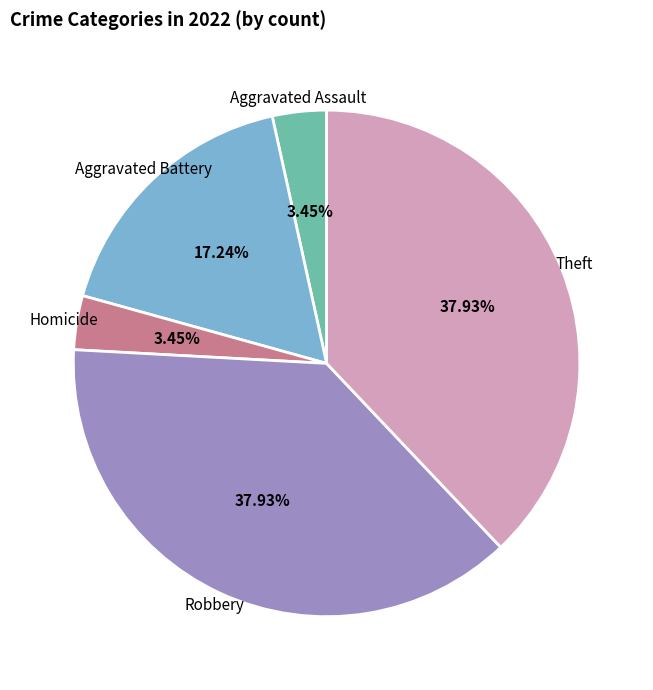

Combined, do Aggravated Battery and Aggravated Assault account for over 50%?

No